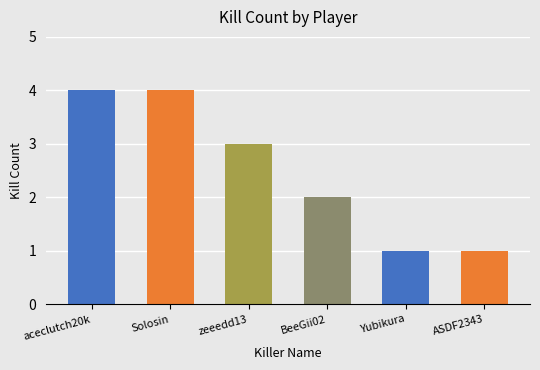

What is the label of the 6th bar from the right?

aceclutch20k